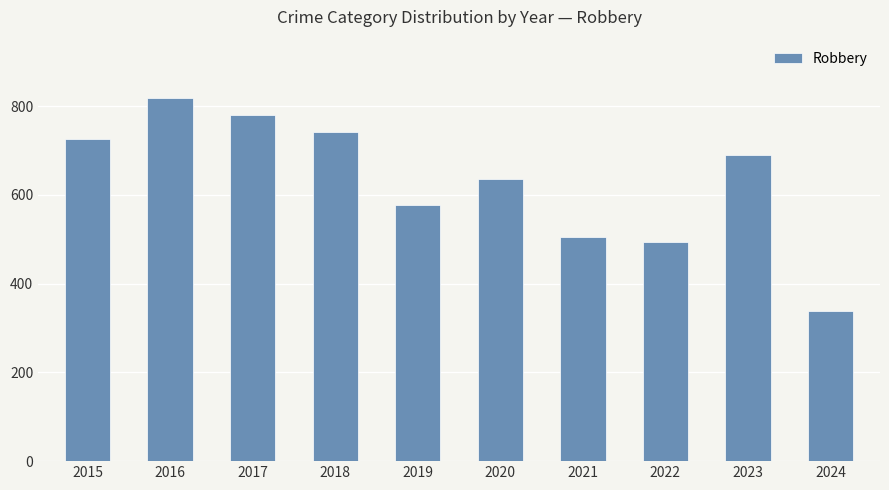

How many distinct data groups are displayed?

1